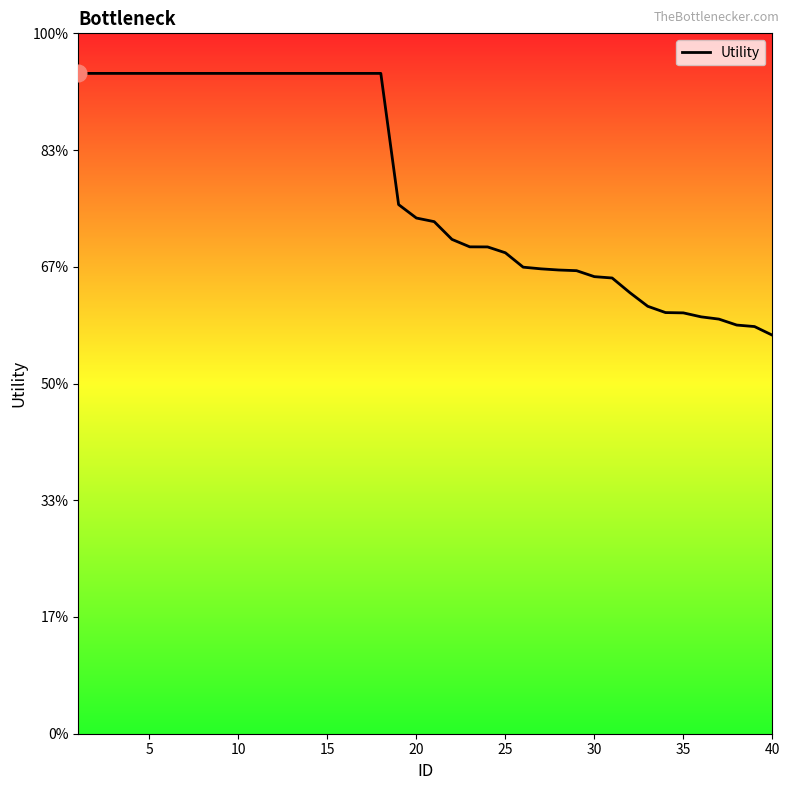

Does the chart display data point markers on the line(s)?

No